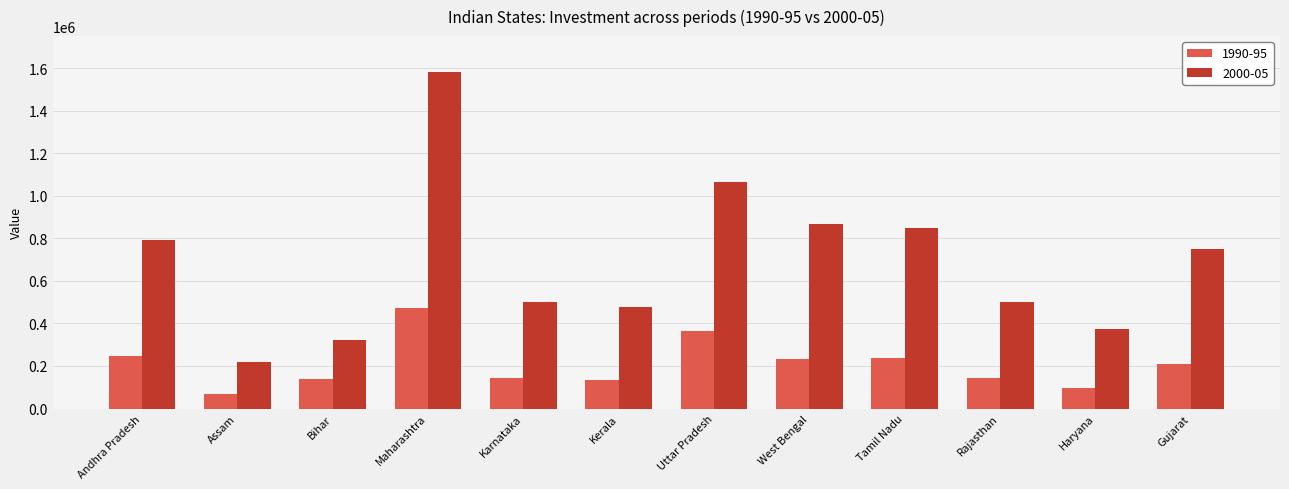

What is the label of the 10th bar from the left?

Rajasthan